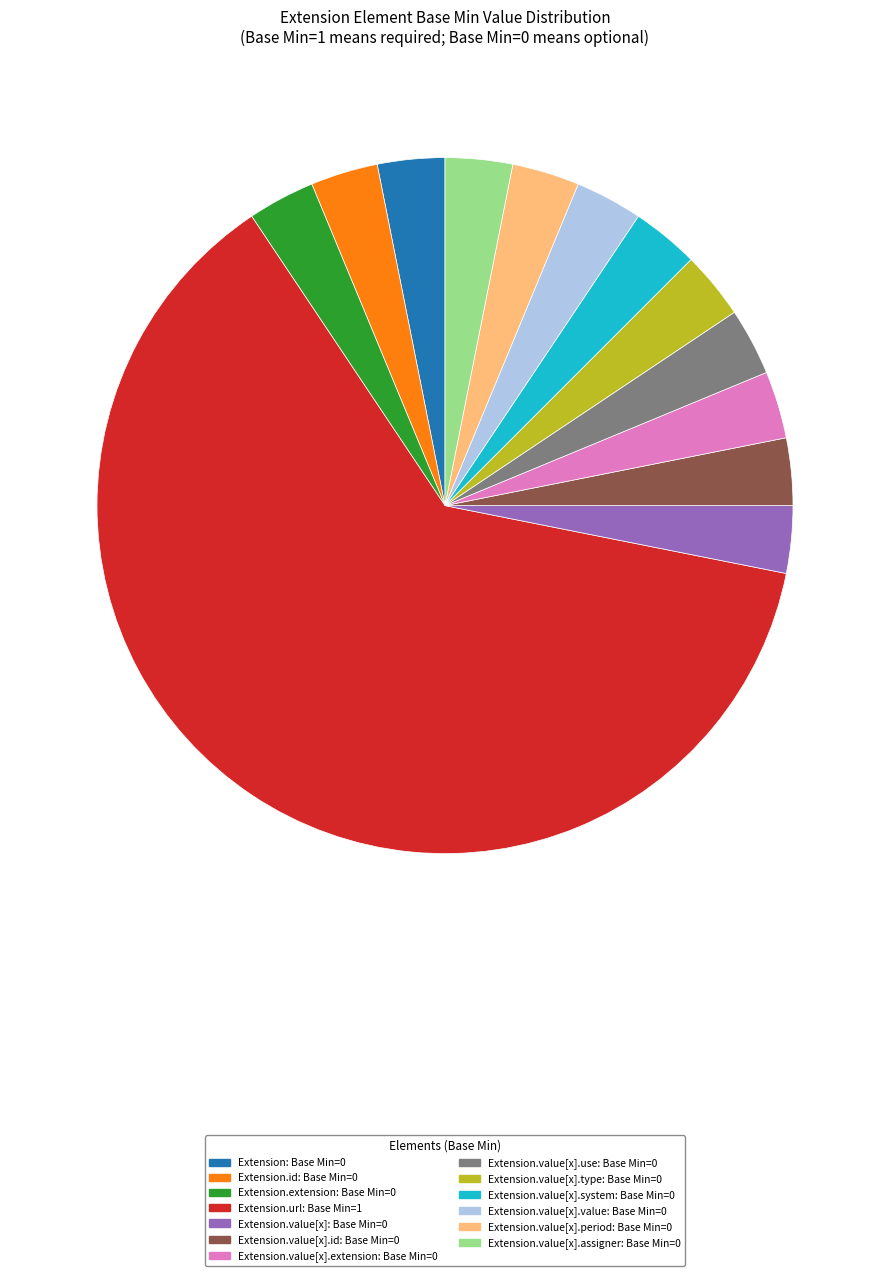

The Extension.value[x].assigner: Base Min=0 slice represents 3% of the pie. True or false?

True